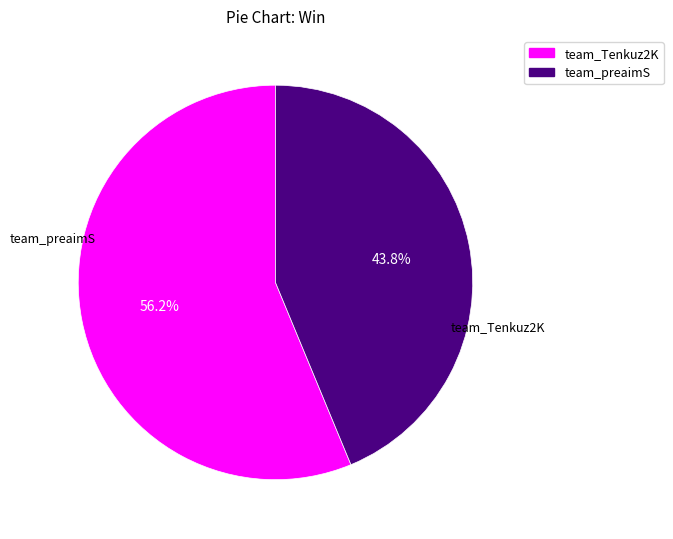

To the nearest percent, what percentage of the pie is team_Tenkuz2K?

56%